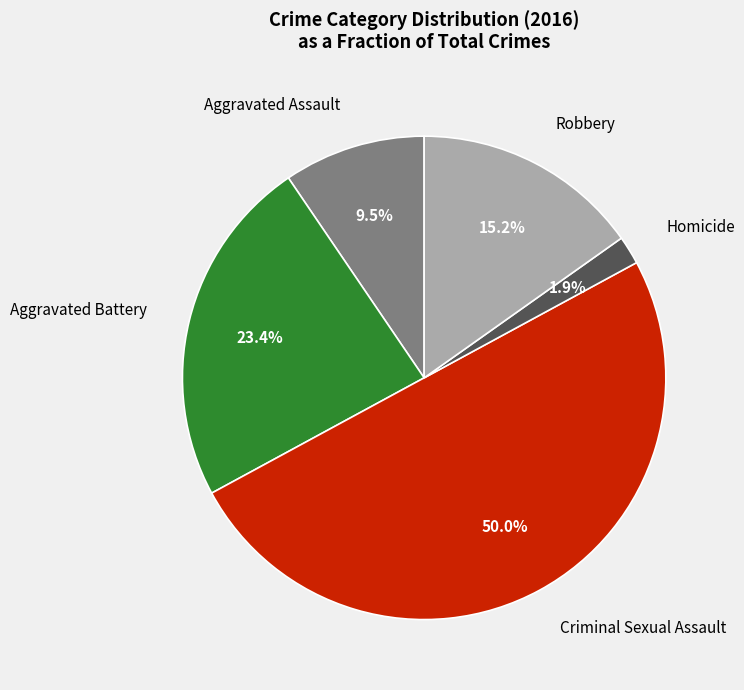

Which slice is the smallest?

Homicide